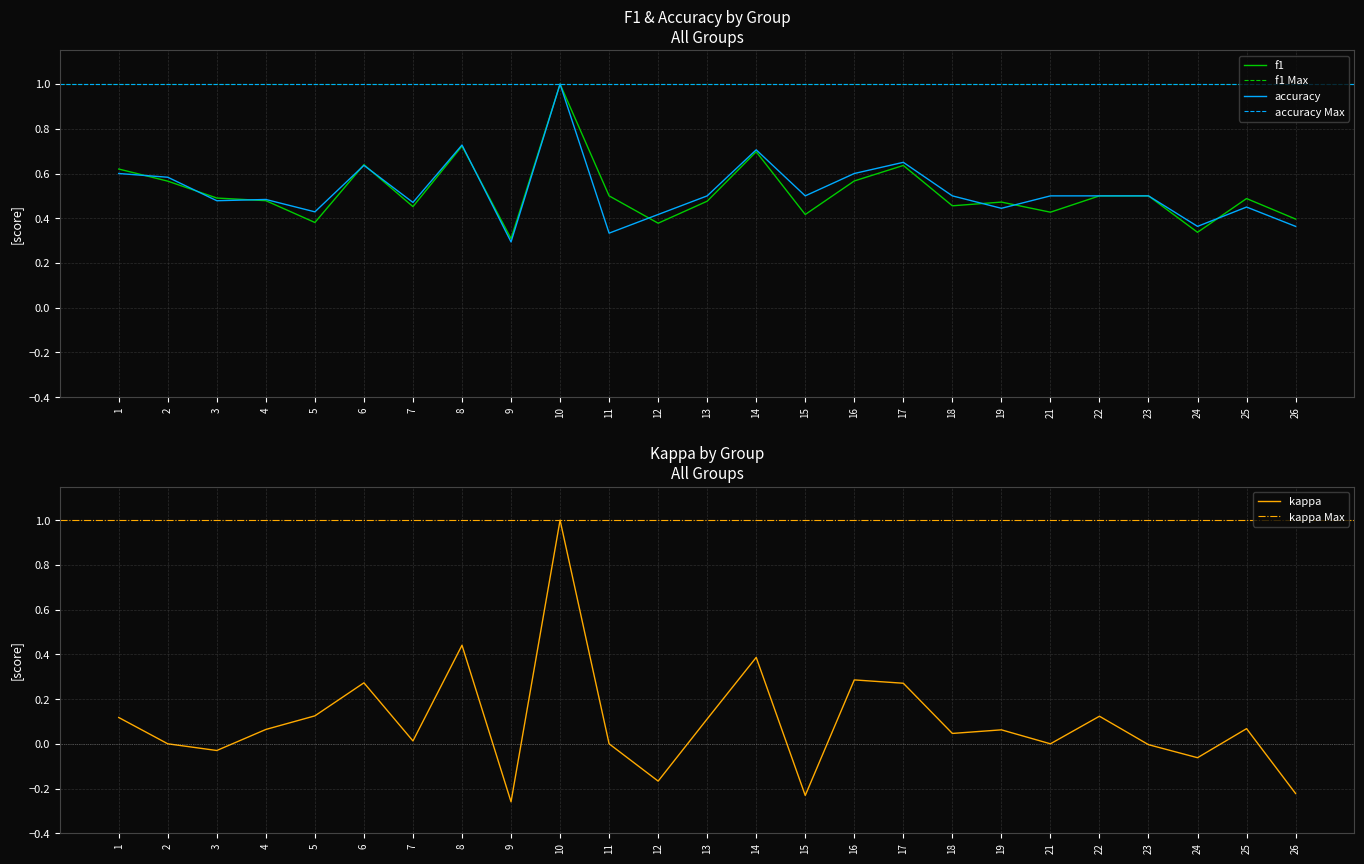

True or false: accuracy and kappa cross at least once.

False